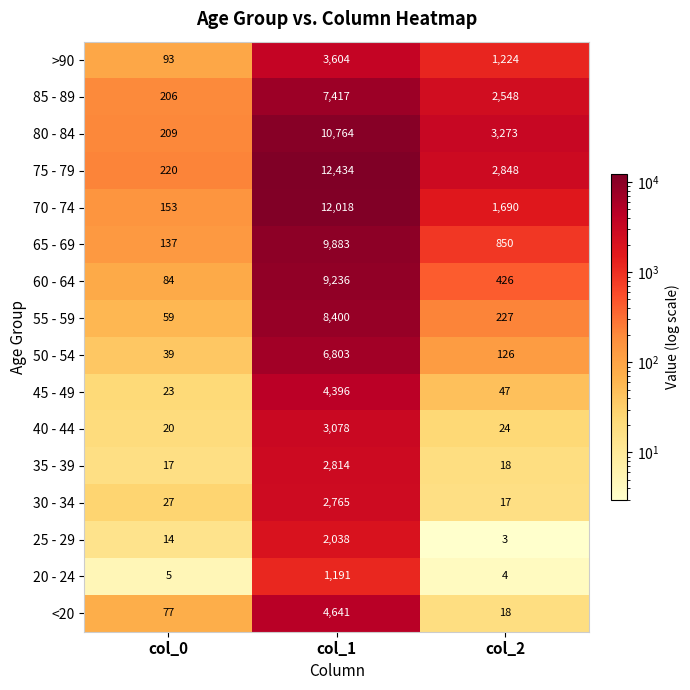

What is the difference between the second highest and minimum values in the >90 series?

1131